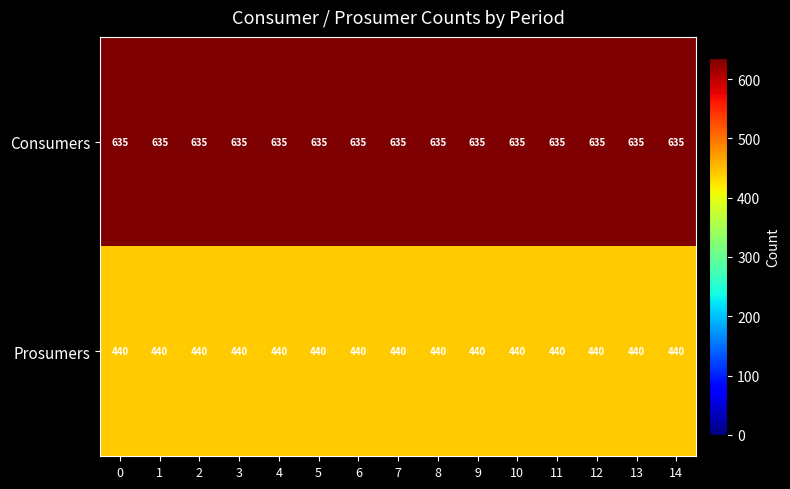

Read the Consumers value at 7.

635